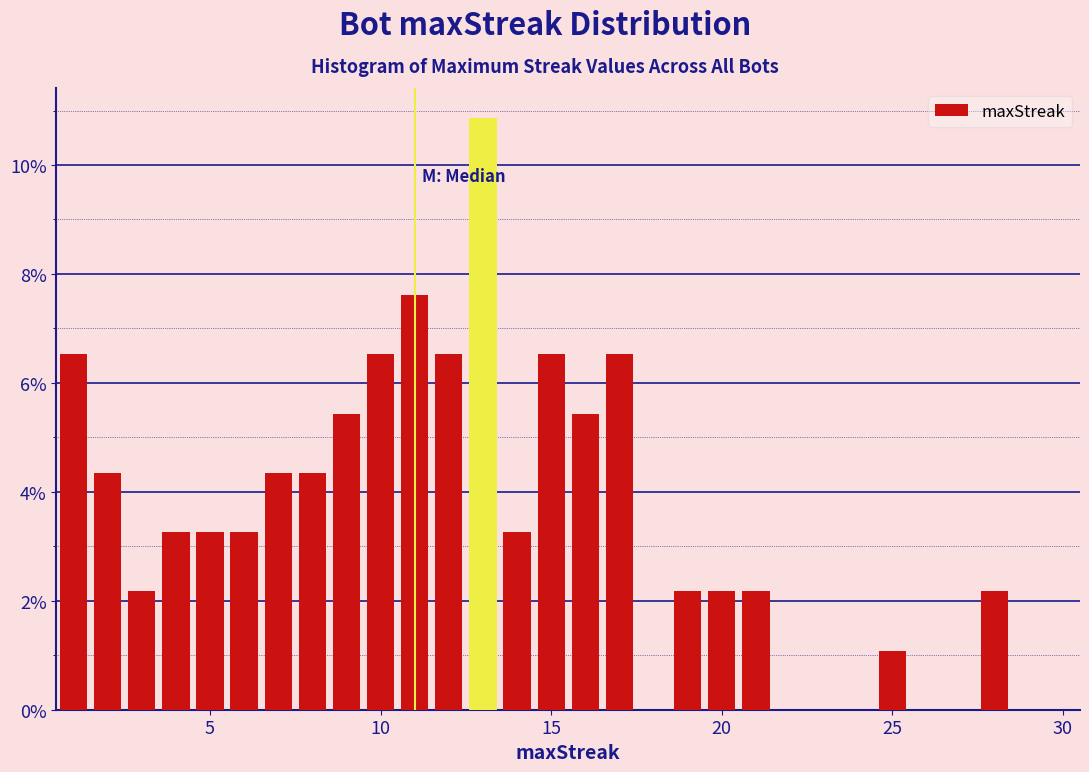

Read against the x-axis, roughly where is the centre of the tallest bar?

13.0